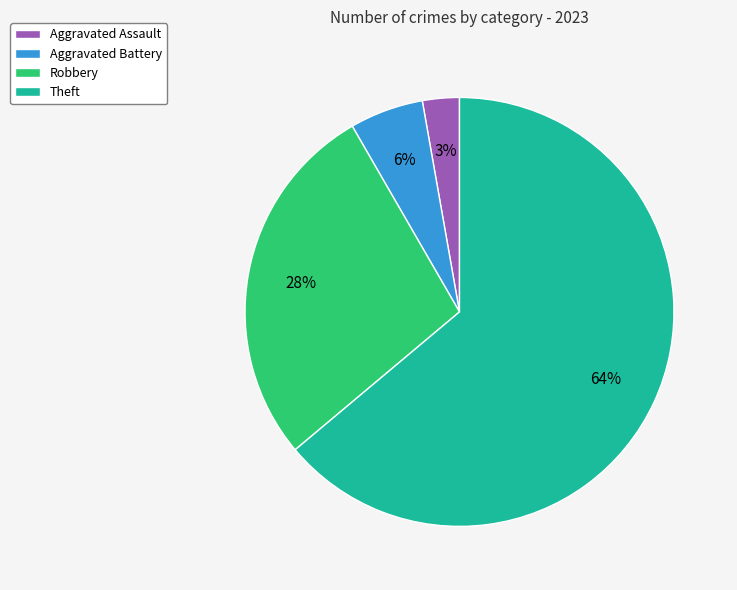

Count the number of slices in the pie.

4